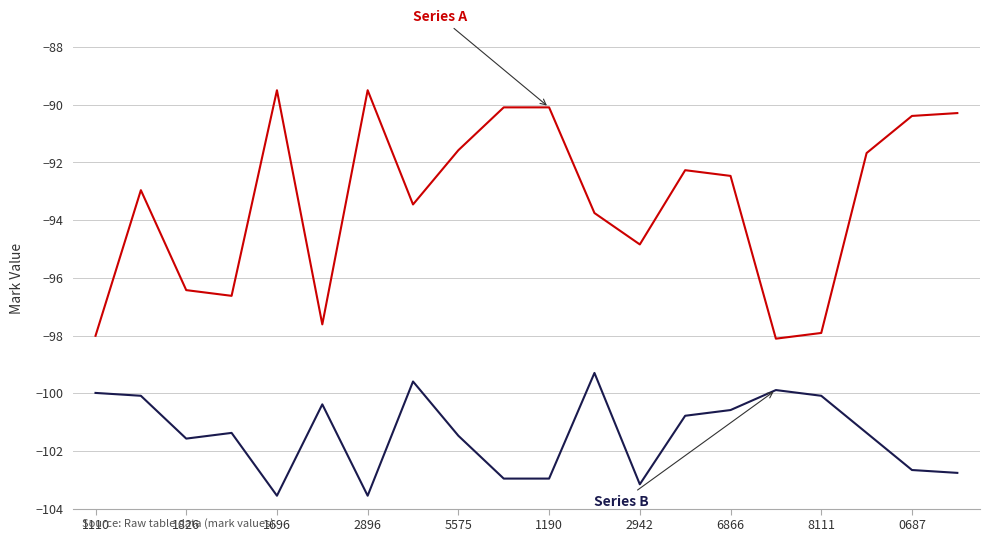

What is the smallest value displayed?

-103.6